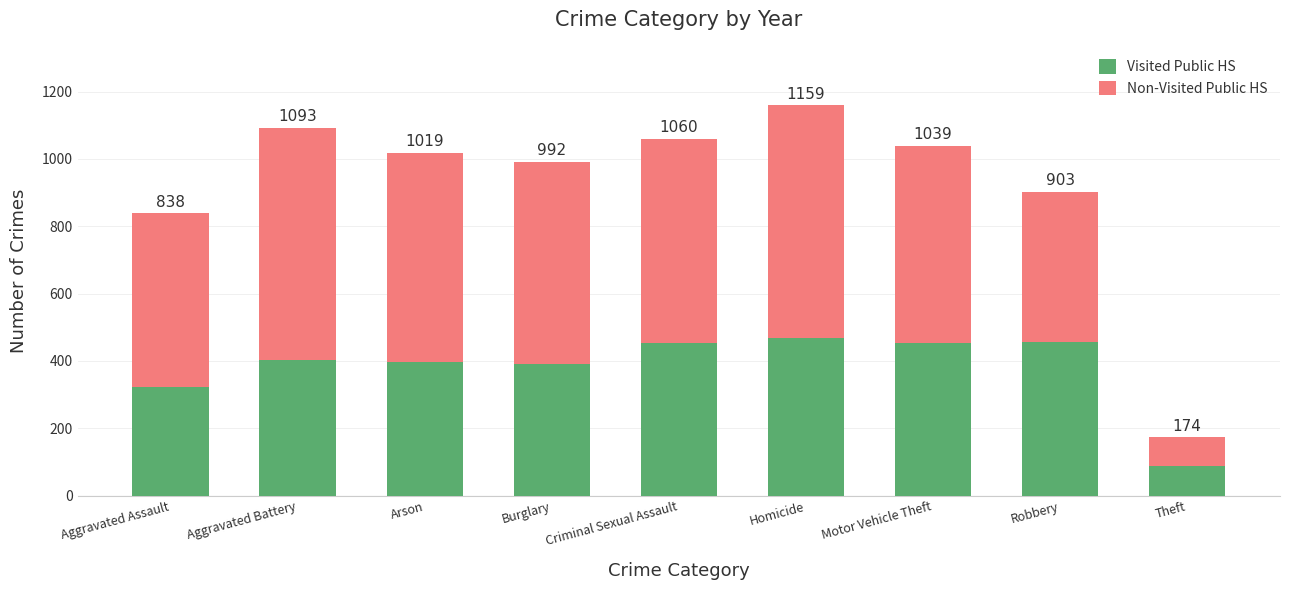

The Non-Visited Public HS series shows 952 at Motor Vehicle Theft. True or false?

False